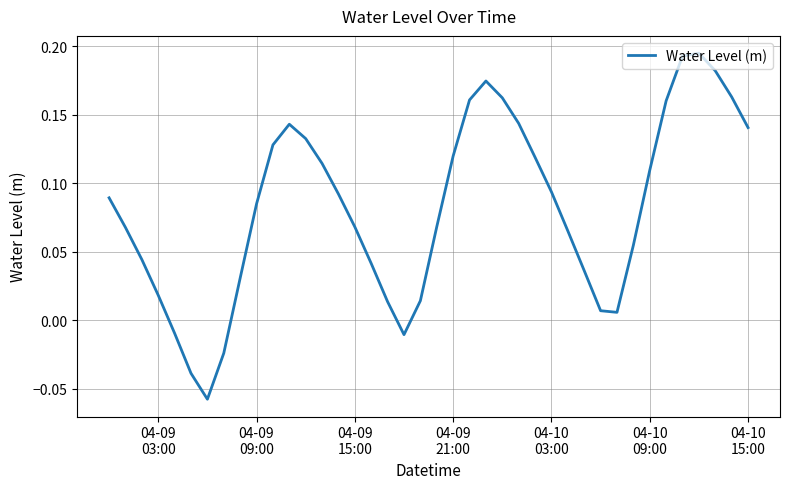

What is the difference between the maximum and minimum values?

0.3